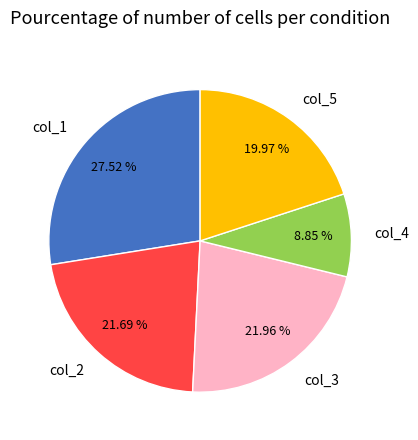

The col_4 slice represents 1% of the pie. True or false?

False